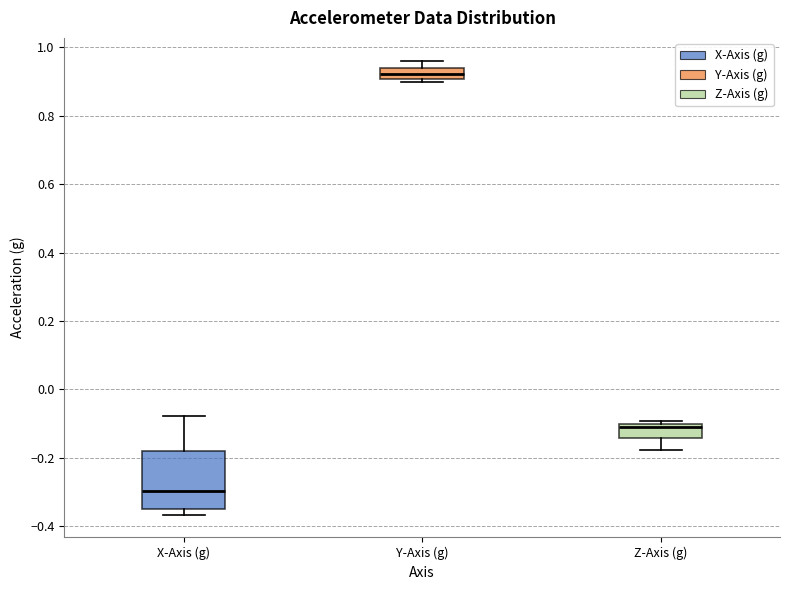

Which box is the tallest, from its lower edge to its upper edge?

X-Axis (g)